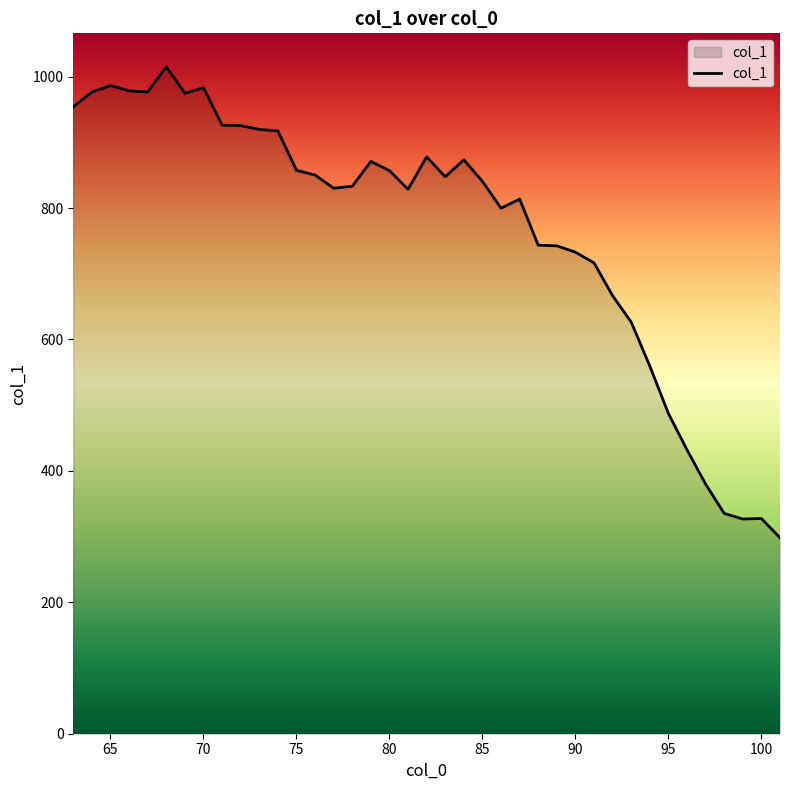

What is the minimum value shown in the chart?

298.1